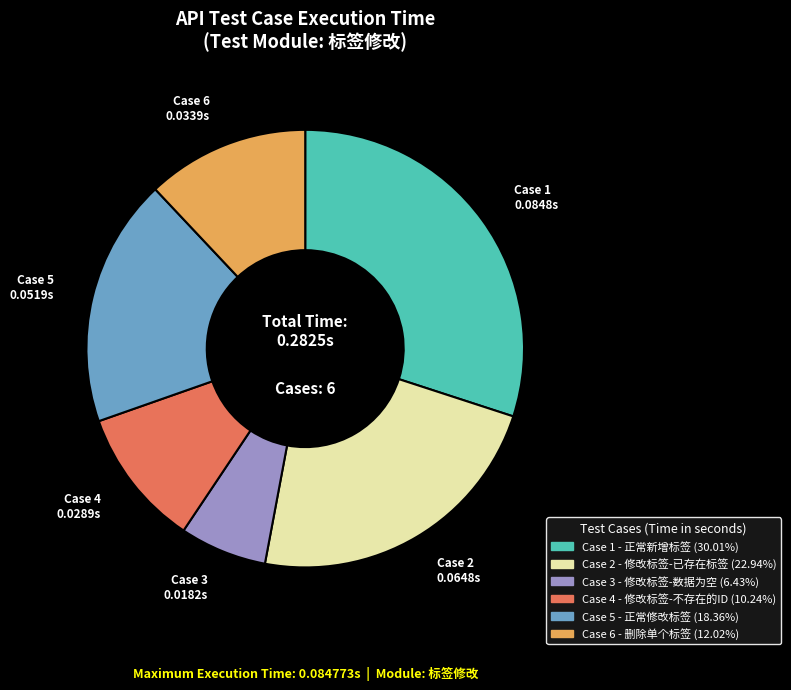

Which category has the biggest portion of the pie?

Case 1